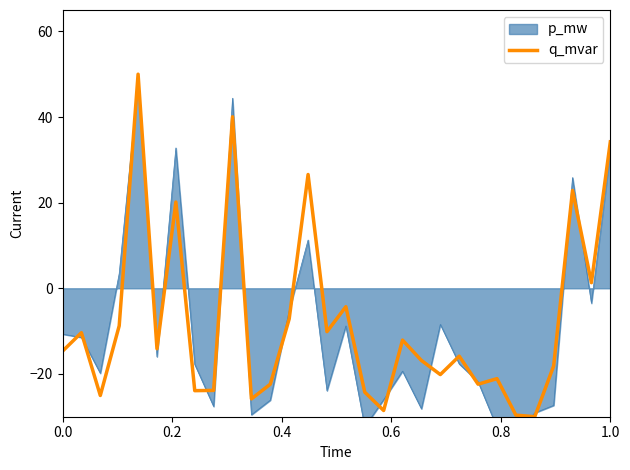

What is the sum of all values?

-234.5